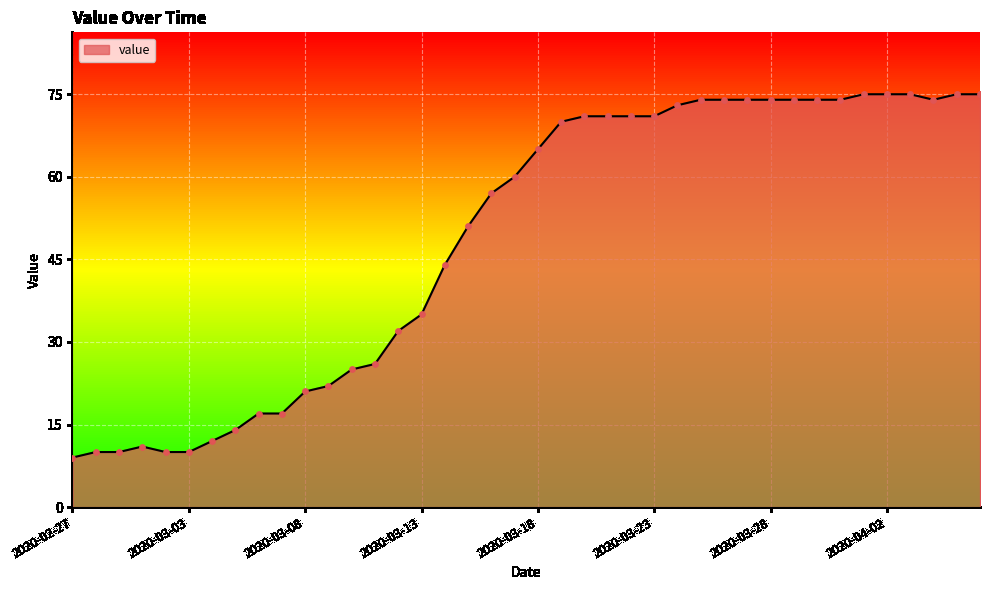

What is the greatest value displayed?

75